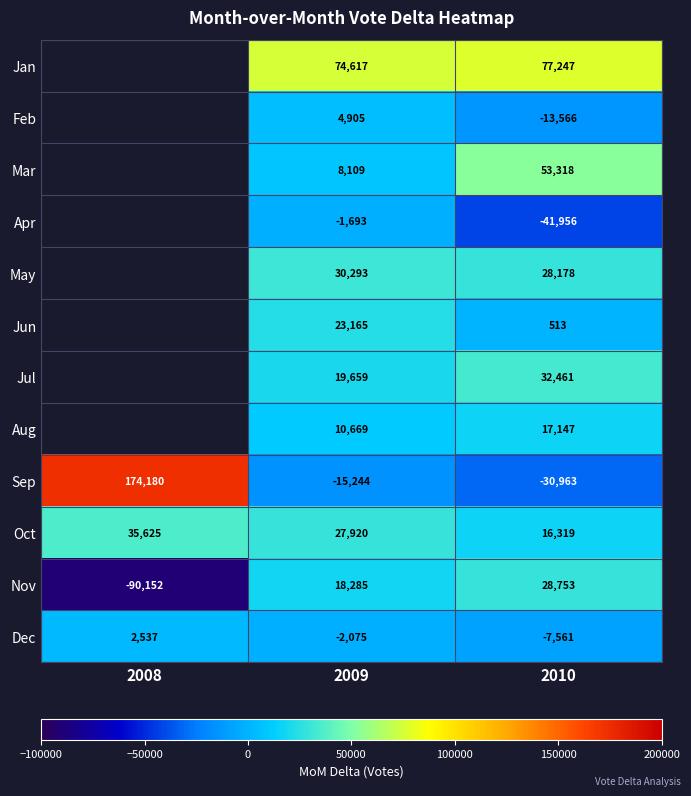

True or false: May has a value of 28178 at 2010.

True